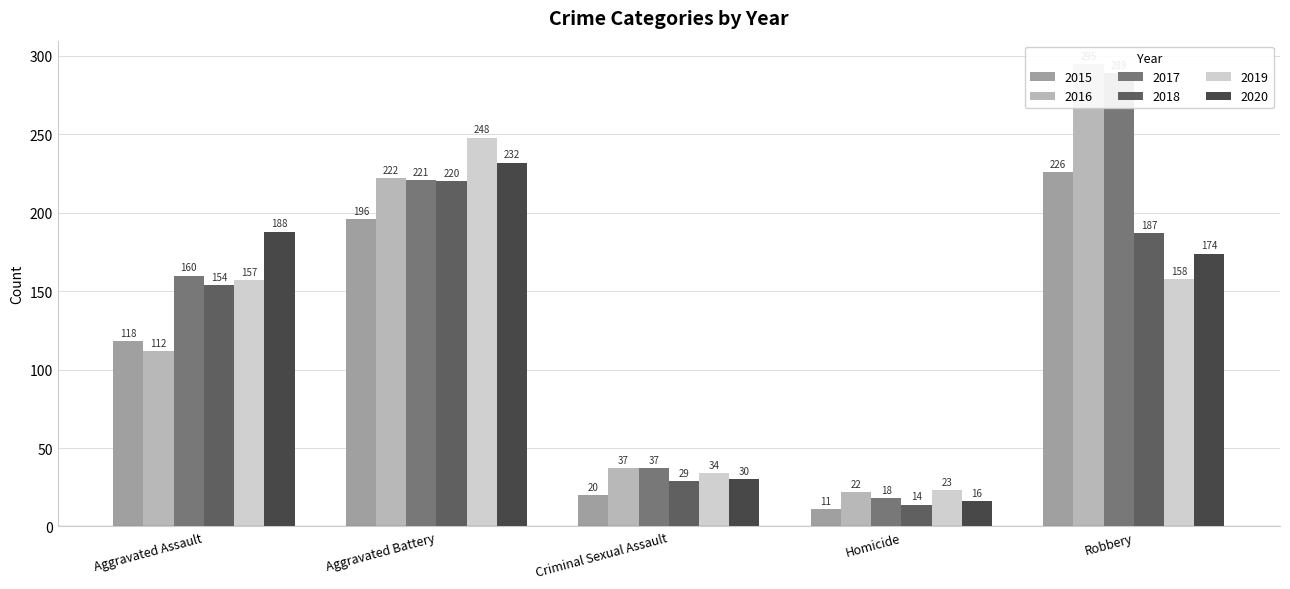

The value of 2020 at Homicide is 28. True or false?

False